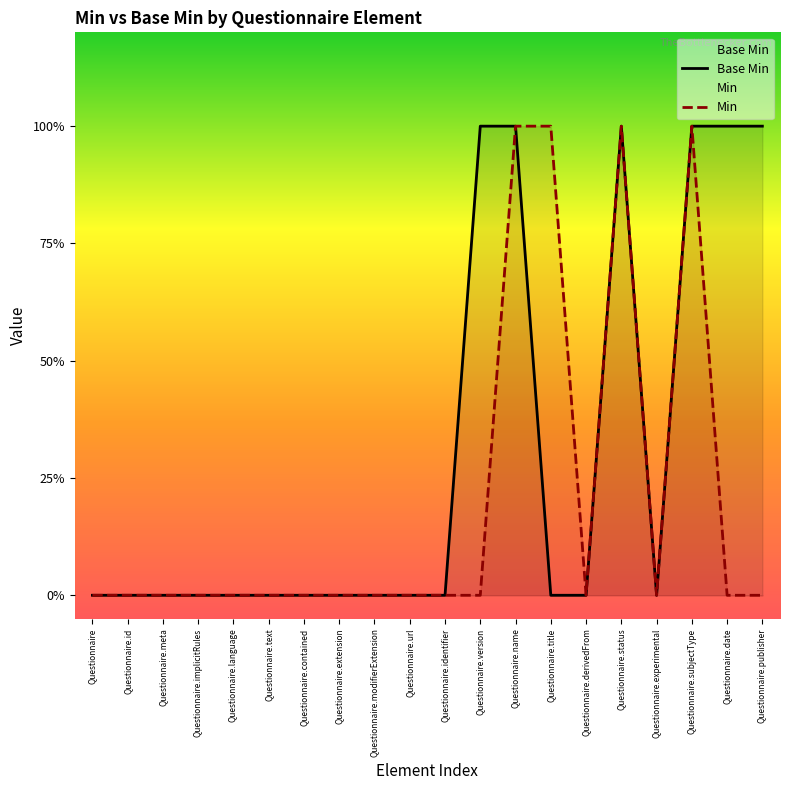

Where is the data nearest to the value 0?

Questionnaire